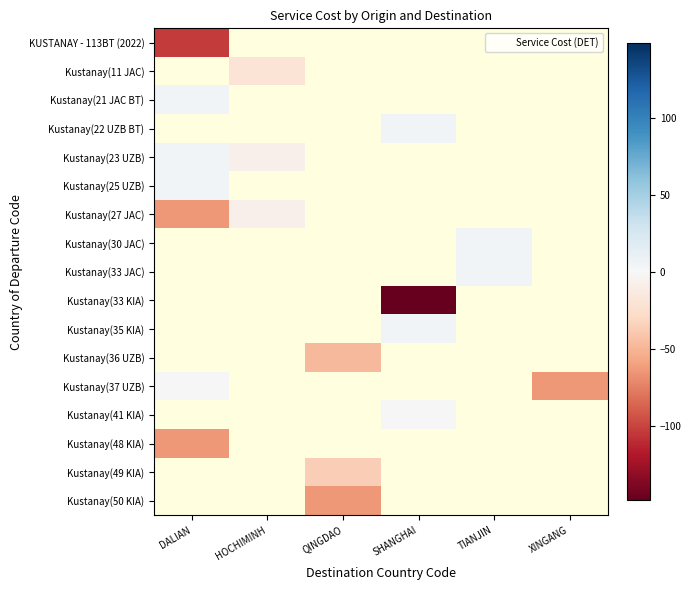

Is the value of KUSTANAY - 113BT (2022) at QINGDAO greater than the value of Kustanay(30 JAC) at DALIAN?

No